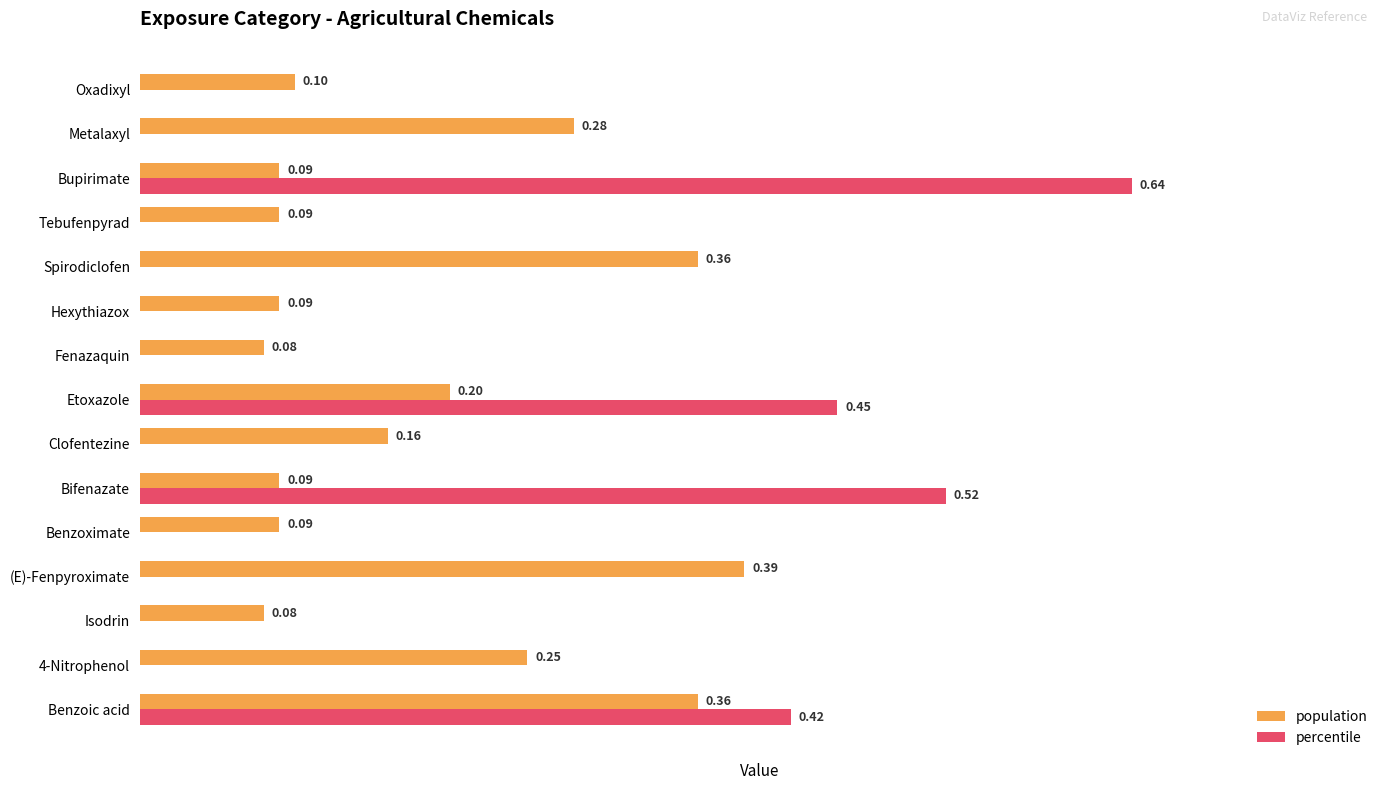

Is the value of percentile at Etoxazole greater than the value of population at 4-Nitrophenol?

Yes